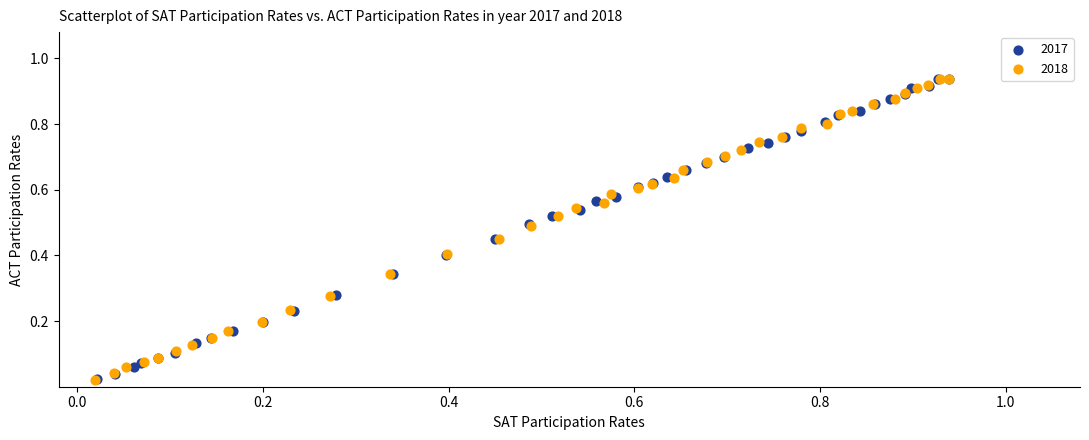

Which series has the largest Y range (max minus min)?

2018